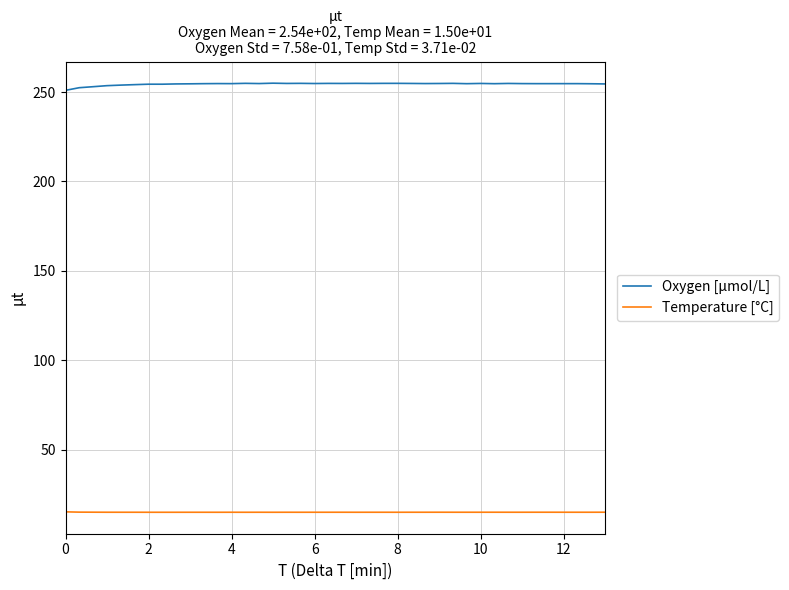

True or false: Temperature [°C] and Oxygen [μmol/L] cross at least once.

False